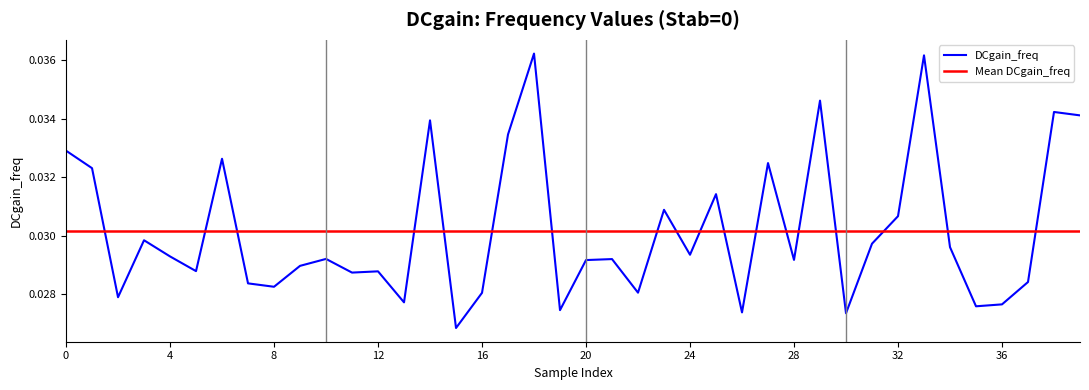

Where is the data nearest to the value 0?

15